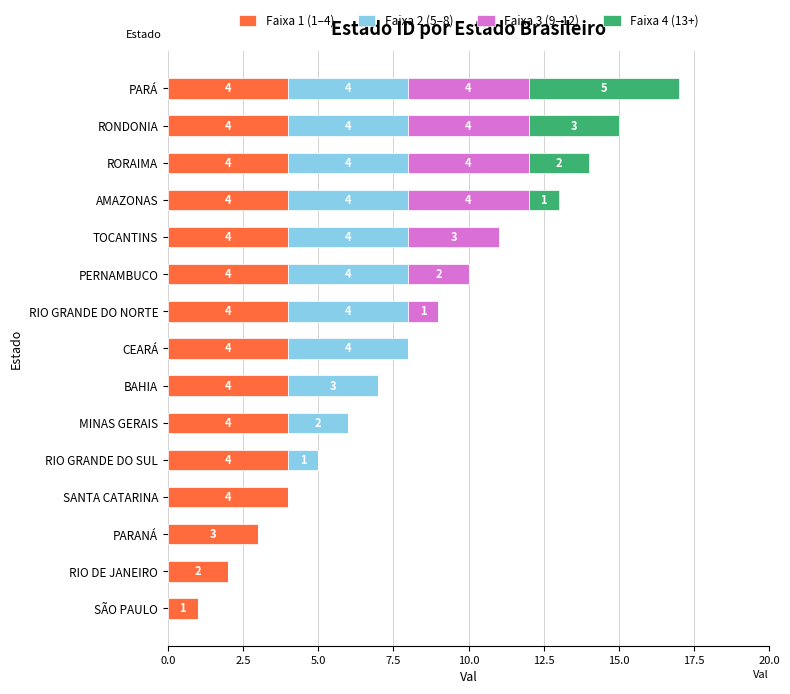

How many series are shown in this chart?

4